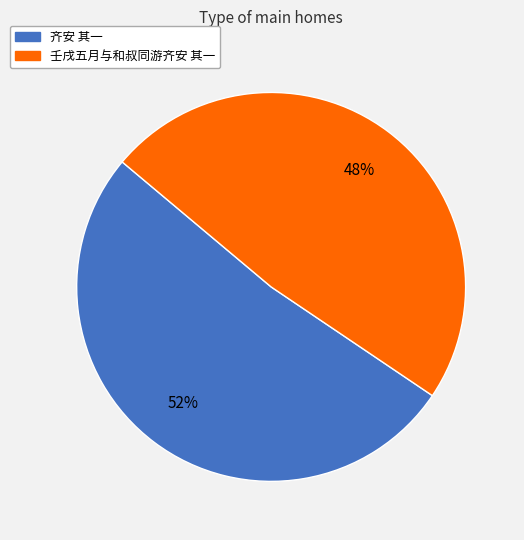

What is the majority slice?

齐安 其一